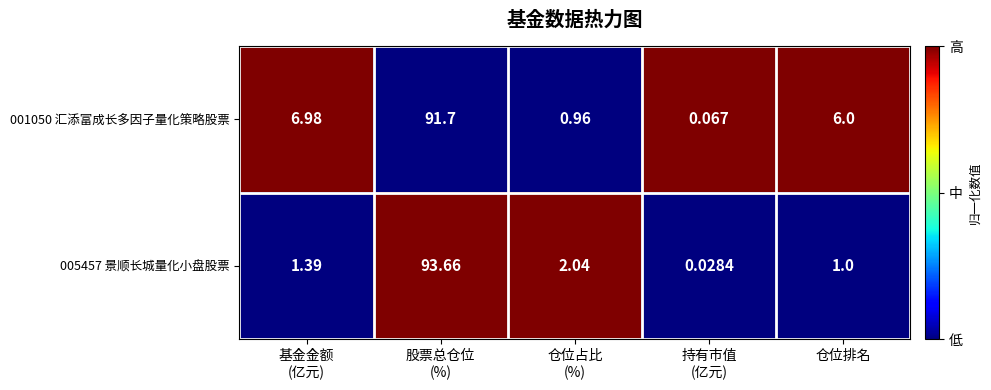

At which category is the sum across all series the highest?

股票总仓位
(%)